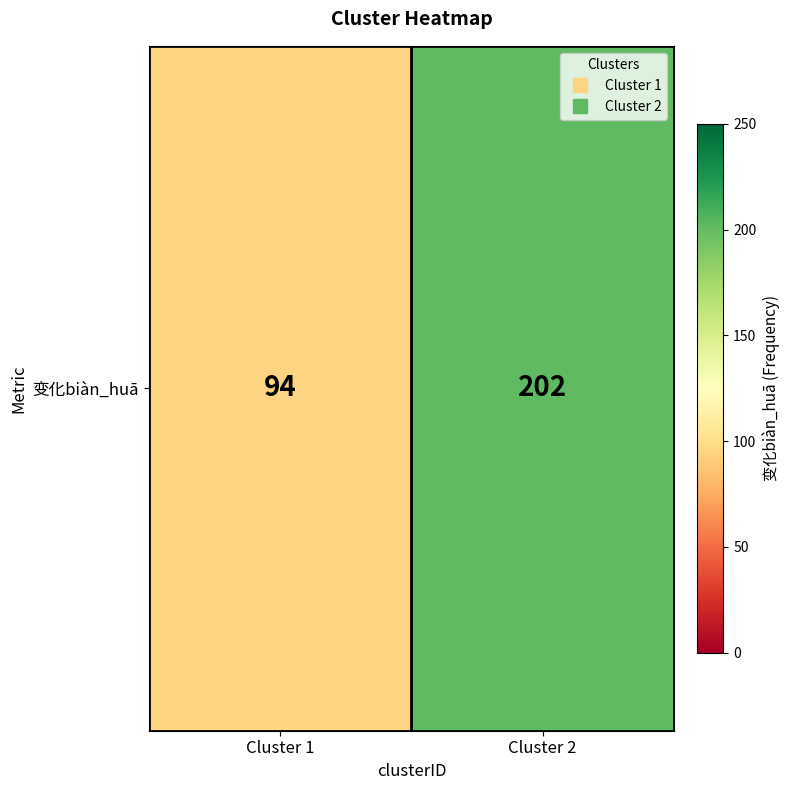

Rank the categories by value from highest to lowest.

Cluster 2, Cluster 1